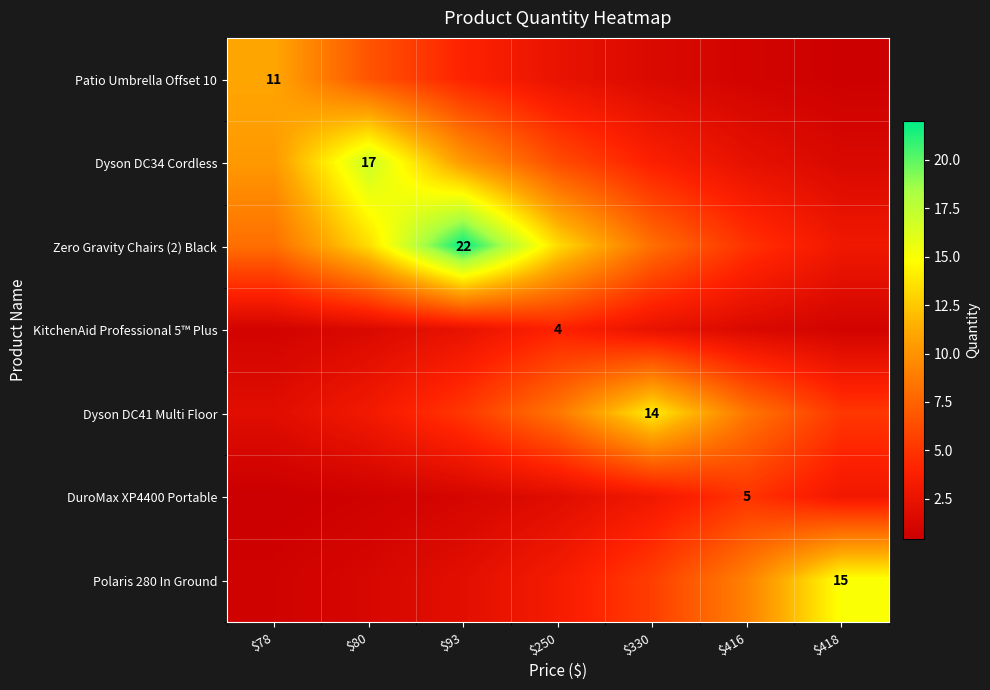

At which label is DuroMax XP4400 Portable closest to 2?

$250